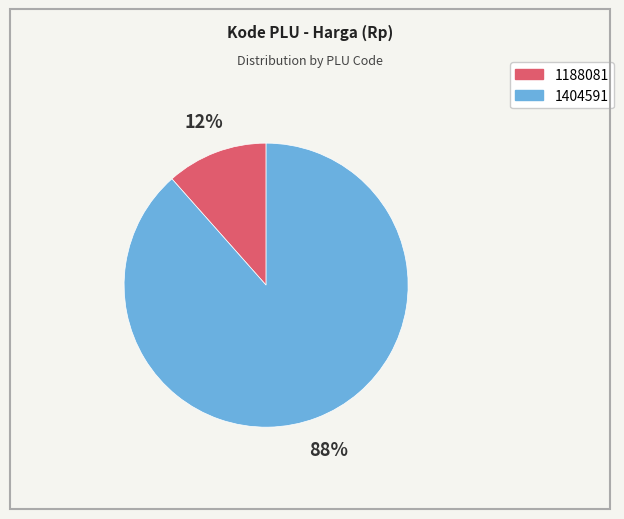

What percentage is the 1404591 slice, to the nearest percent?

88%